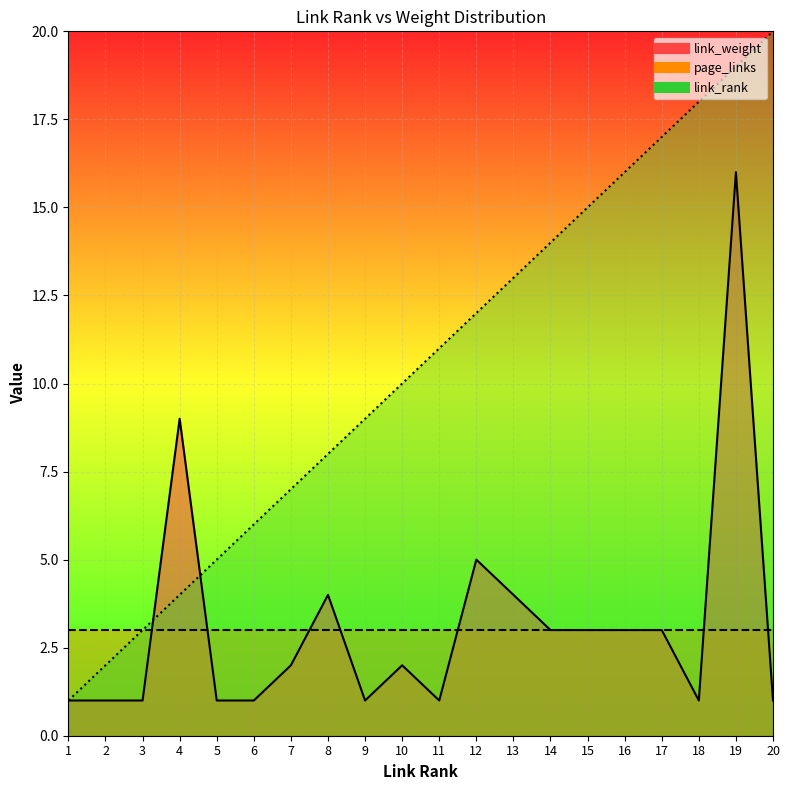

What is the greatest value displayed?

20